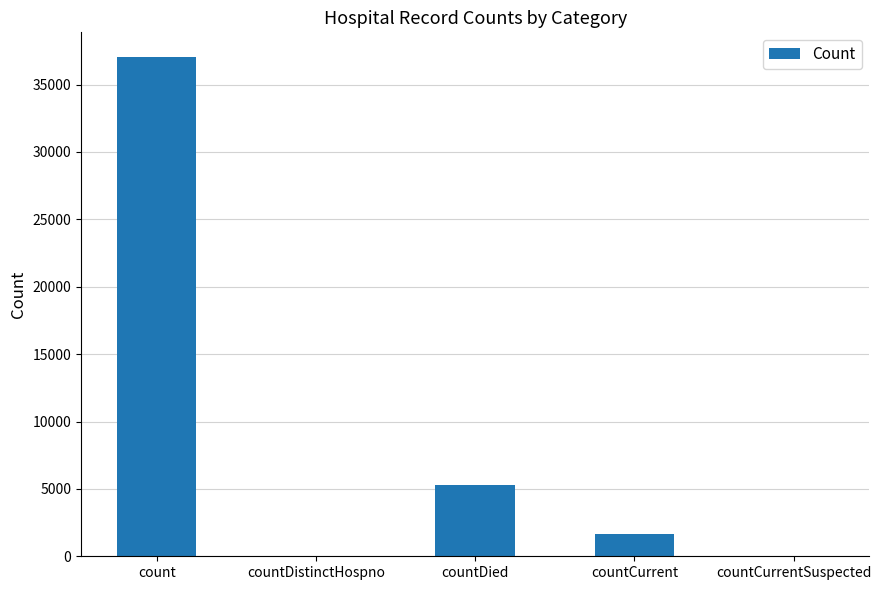

What is the change in value from count to countDied?

-31761